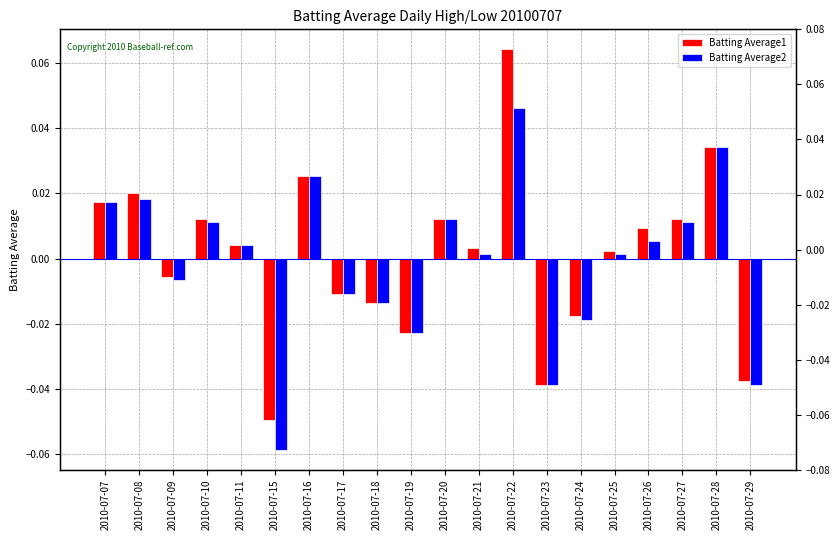

At how many categories does at least one series exceed 0?

12